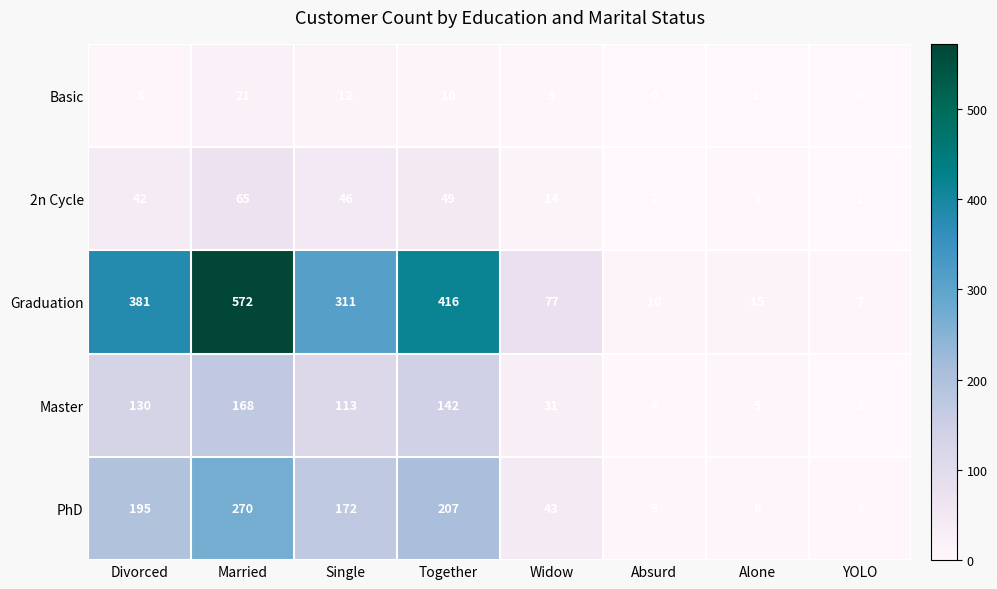

Rank the series by their maximum value, from lowest to highest.

Basic, 2n Cycle, Master, PhD, Graduation